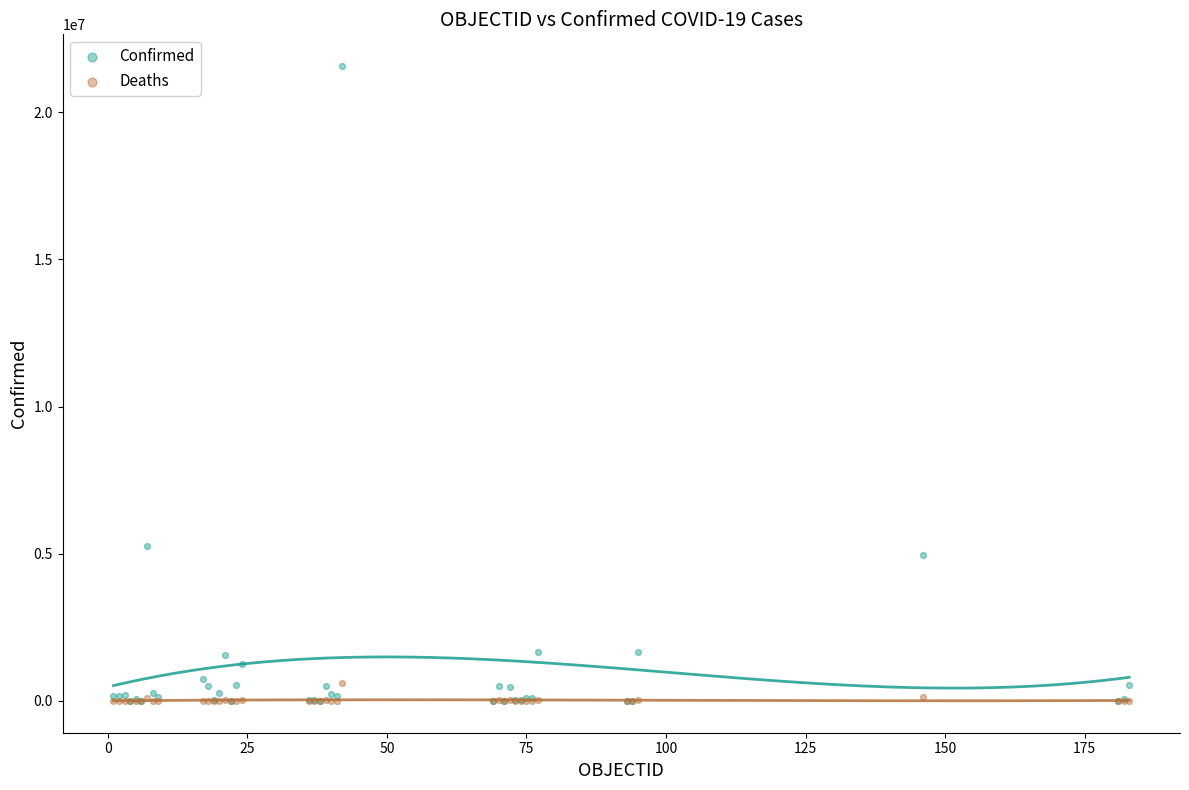

Which series has the largest Y range (max minus min)?

Confirmed